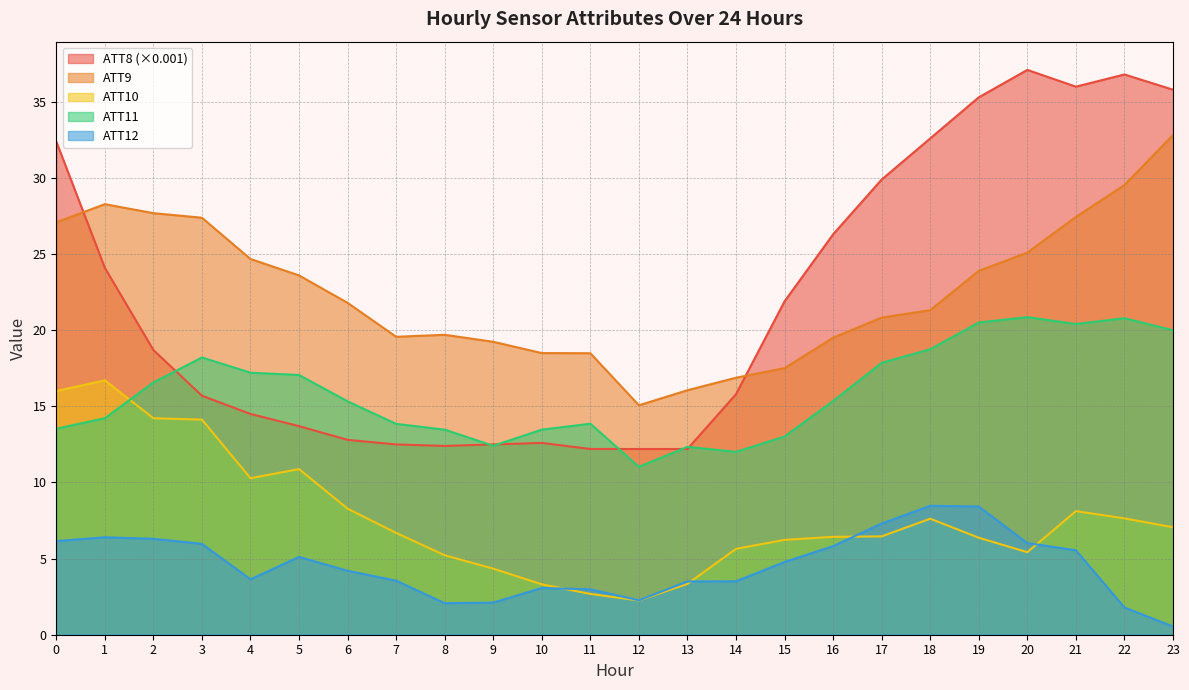

What is the difference between the ATT8 values at 16 and 3?

10.6